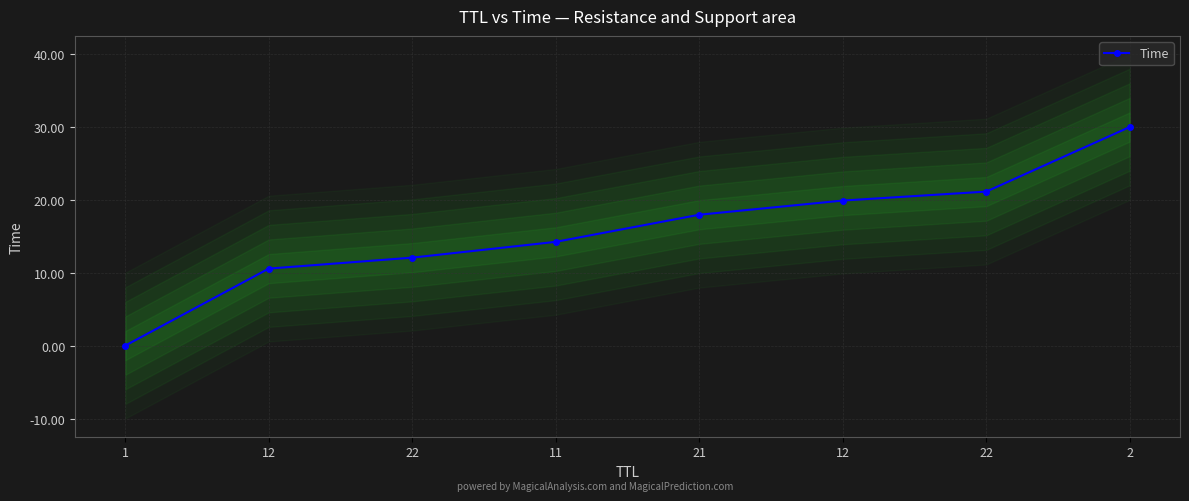

Between 21 and 22, which is larger?

22